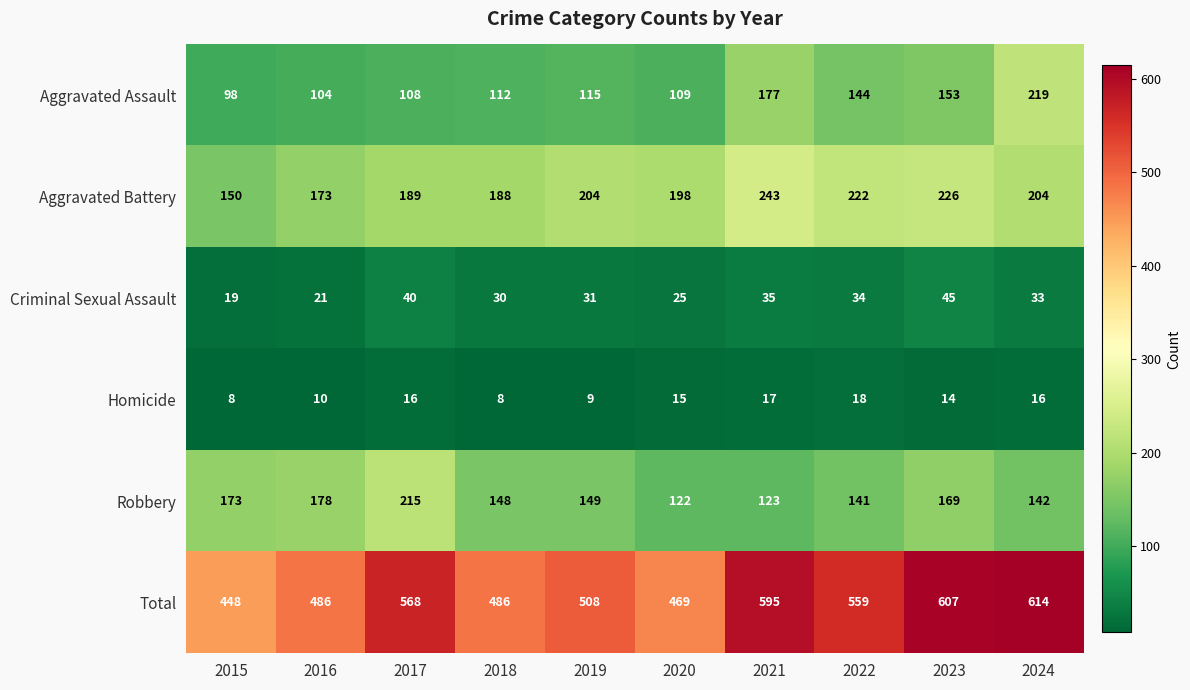

What is the average value of the Aggravated Assault series?

134